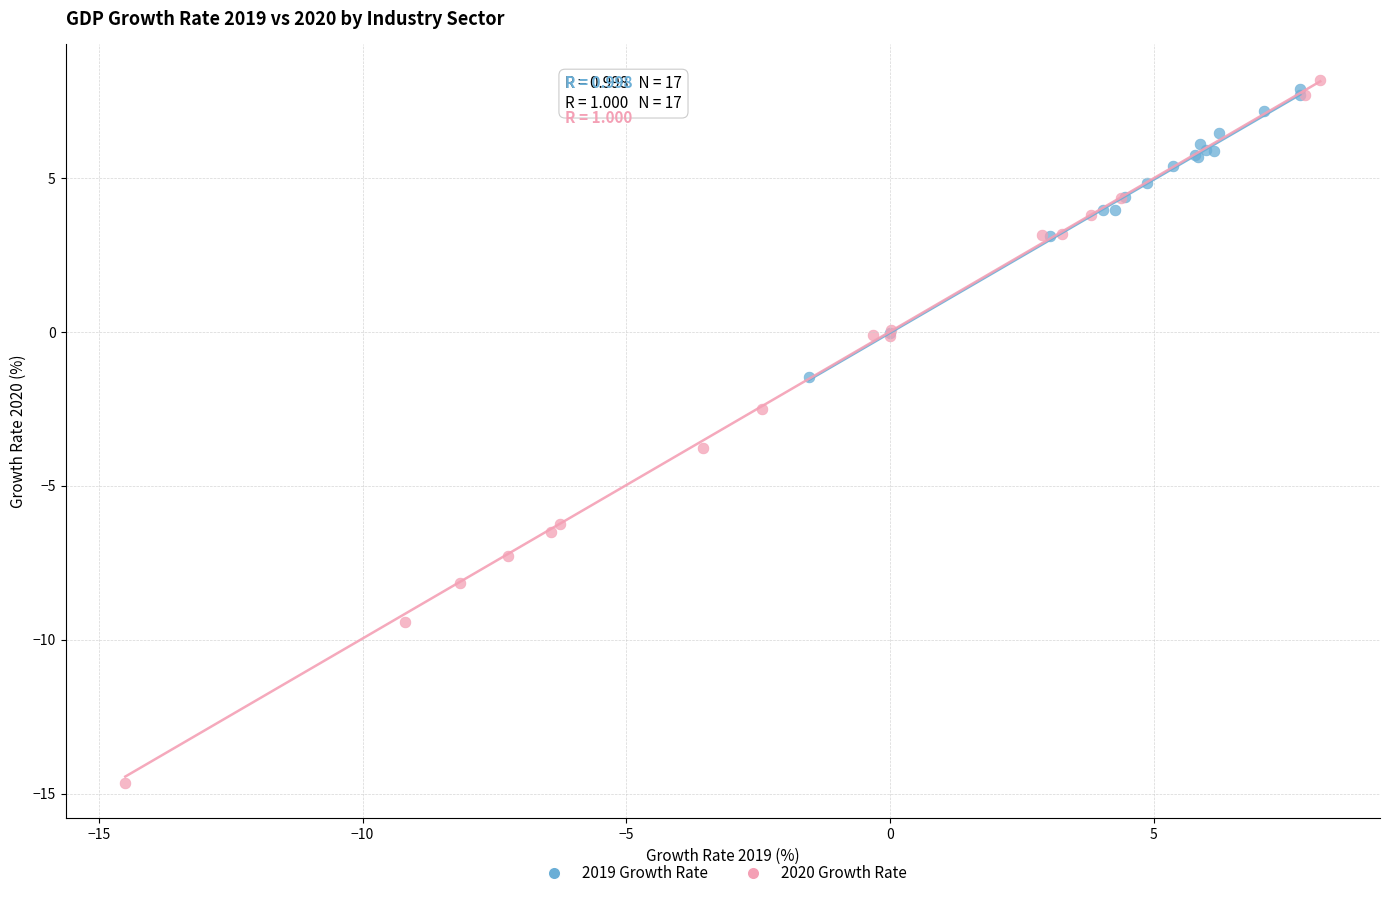

Which series has the widest spread of Y values?

2020 Growth Rate